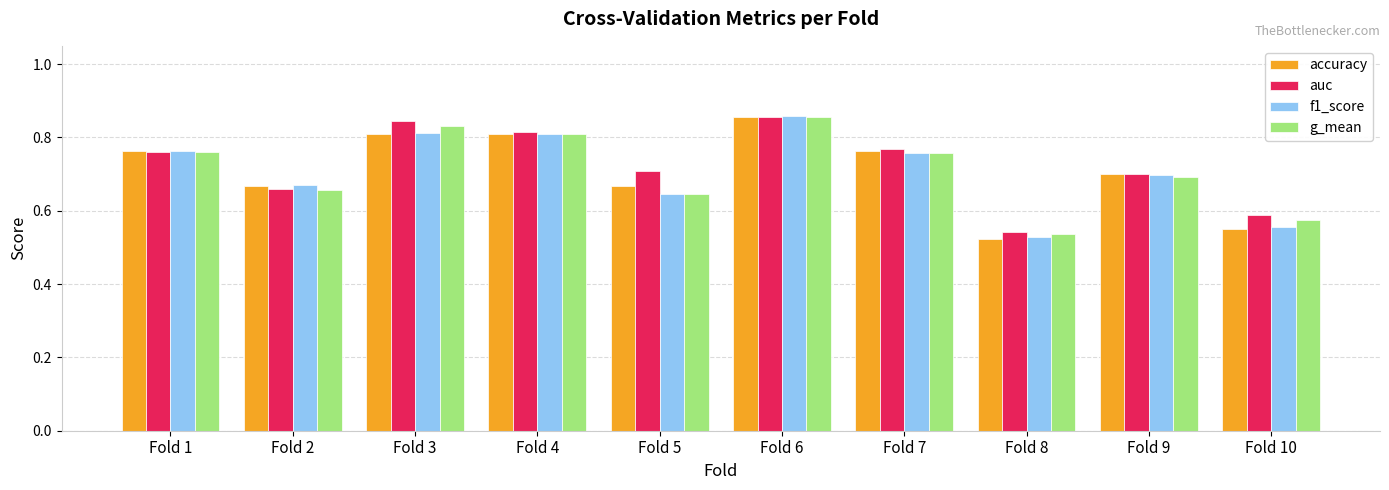

Where is f1_score nearest to the value 0?

Fold 8